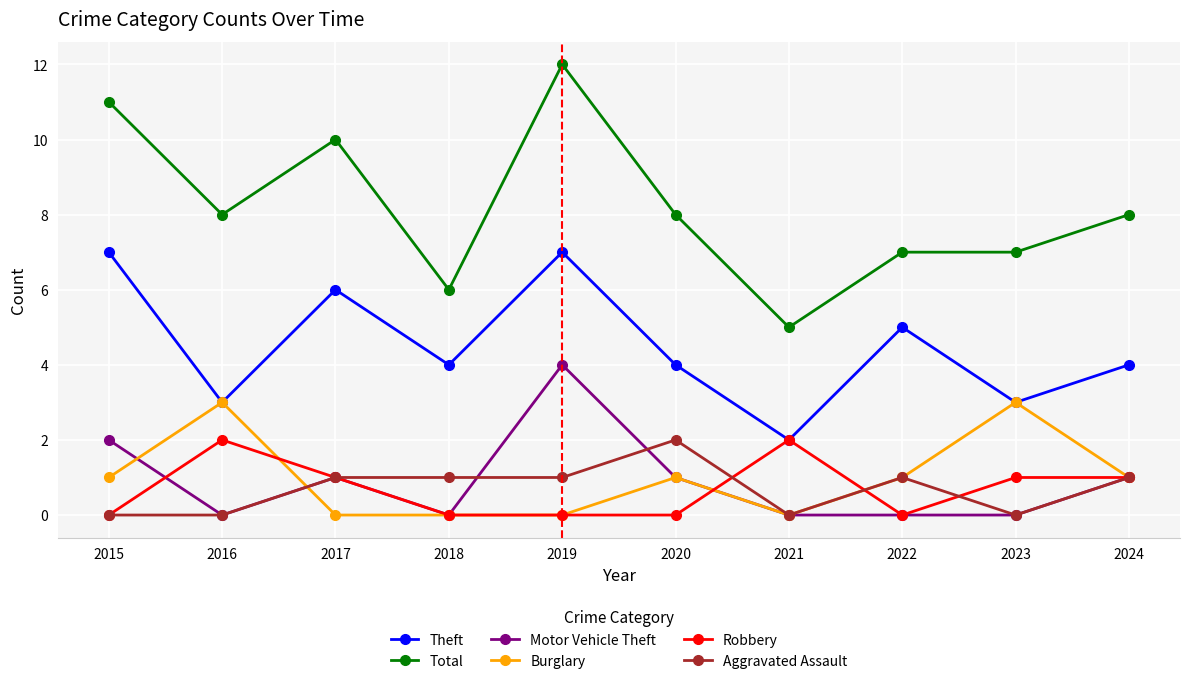

Is this an area chart (filled region under the line)?

No